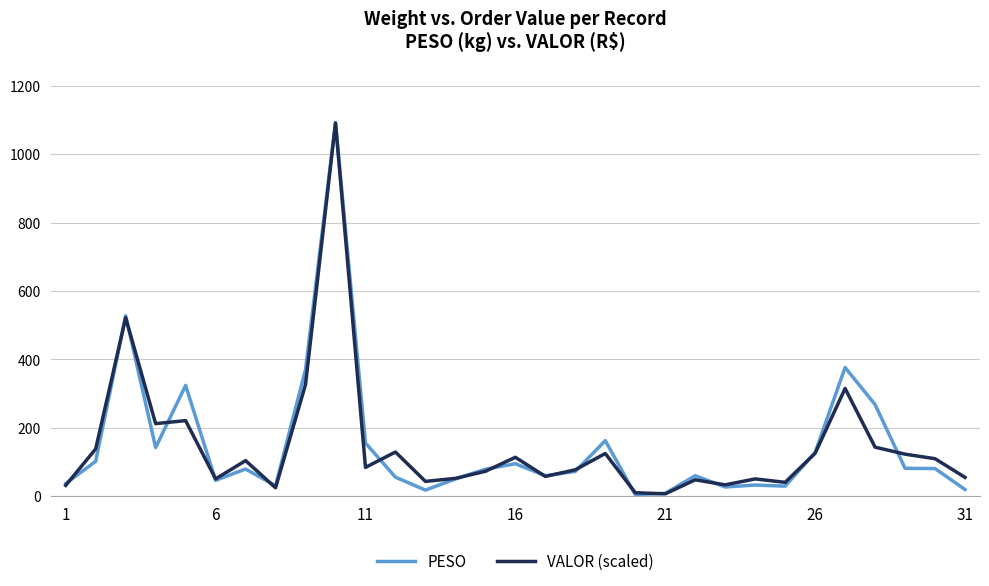

How many values in the VALOR (scaled) series exceed 84?

16